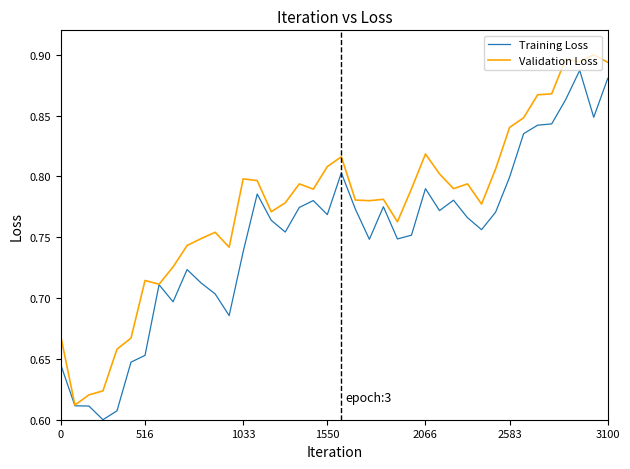

Which series has the largest total across all categories?

Validation Loss